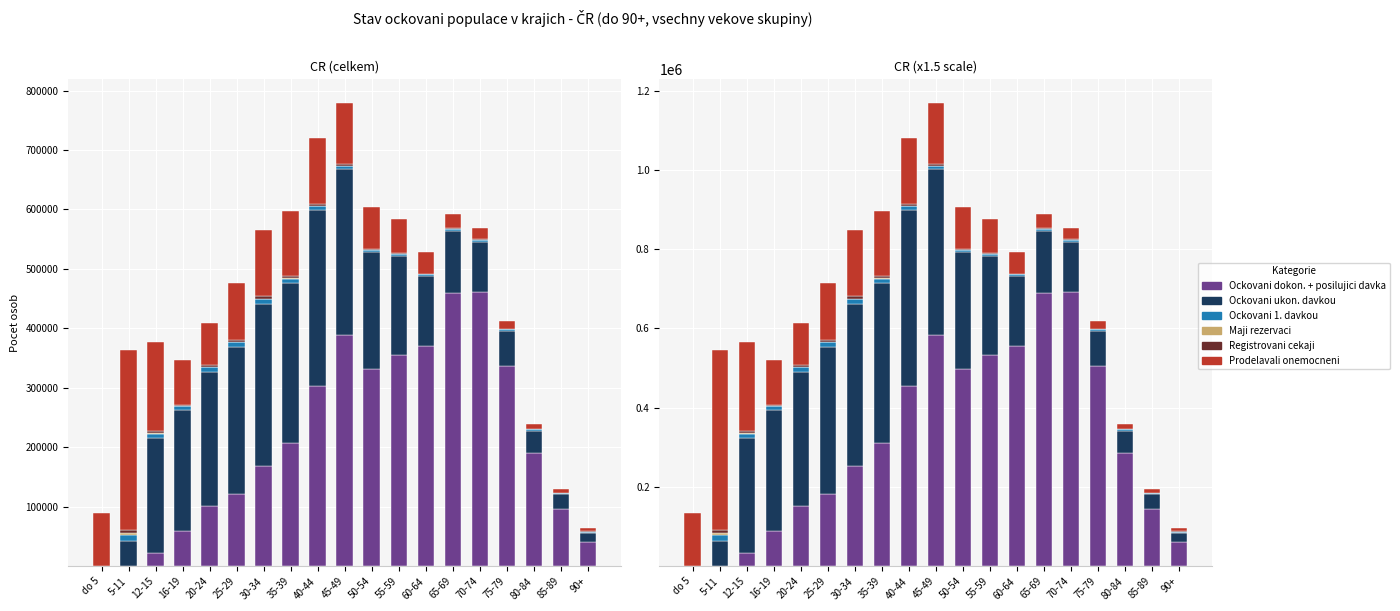

At which label is Maji rezervaci closest to 2094?

12-15